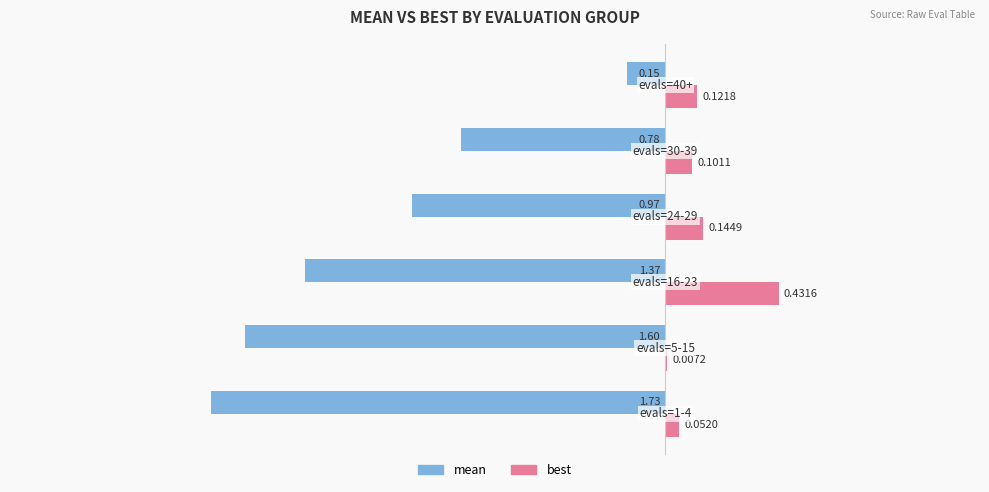

Which series has the largest total across all categories?

best